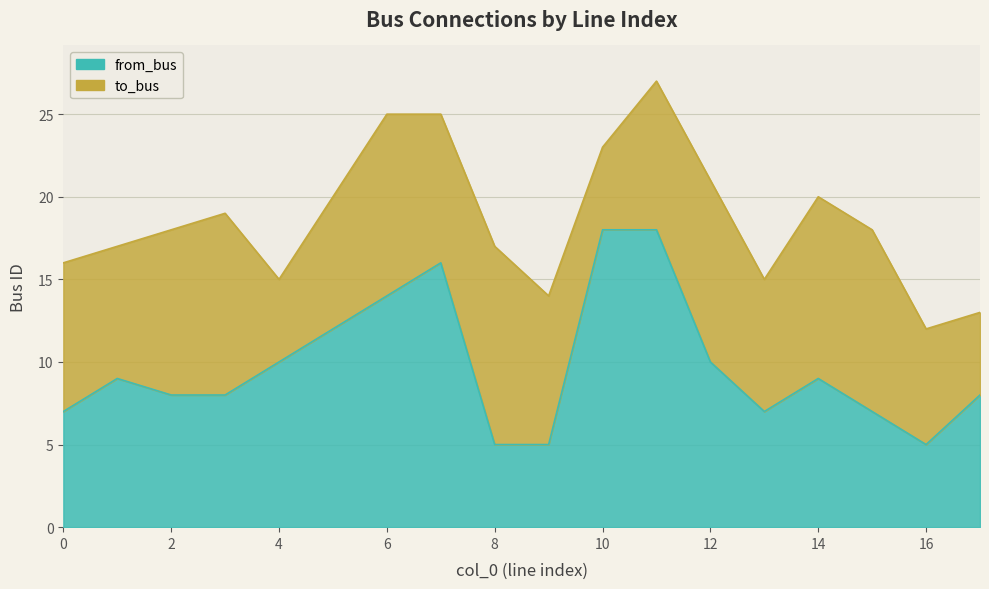

True or false: there are more than 1 points higher than both neighbors.

True